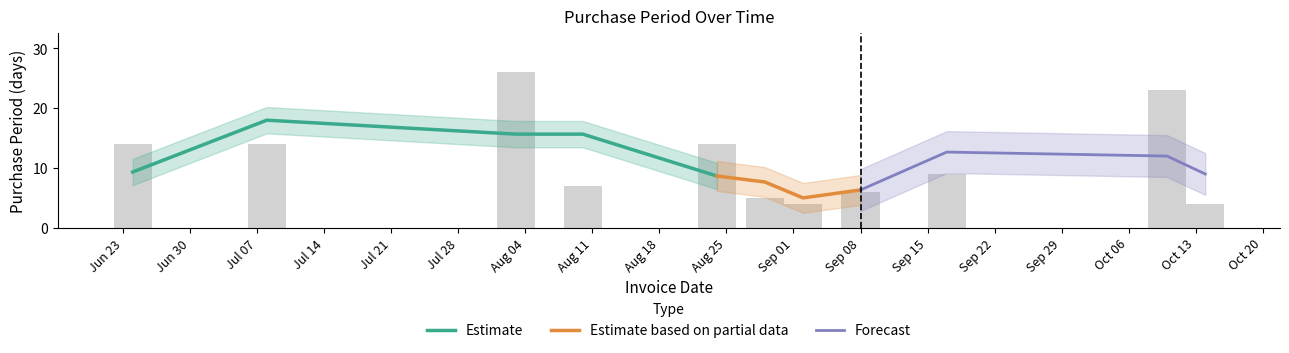

Does the chart contain any negative values?

No